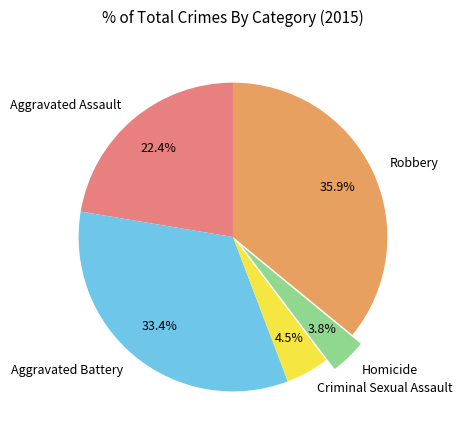

Is there any slice that represents more than half of the pie?

No